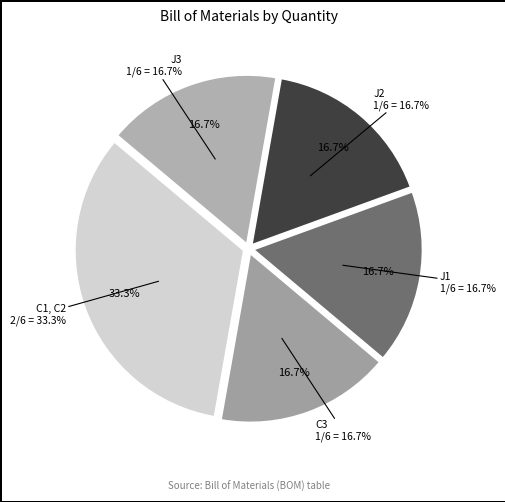

Does J2 account for over 50% of the chart?

No